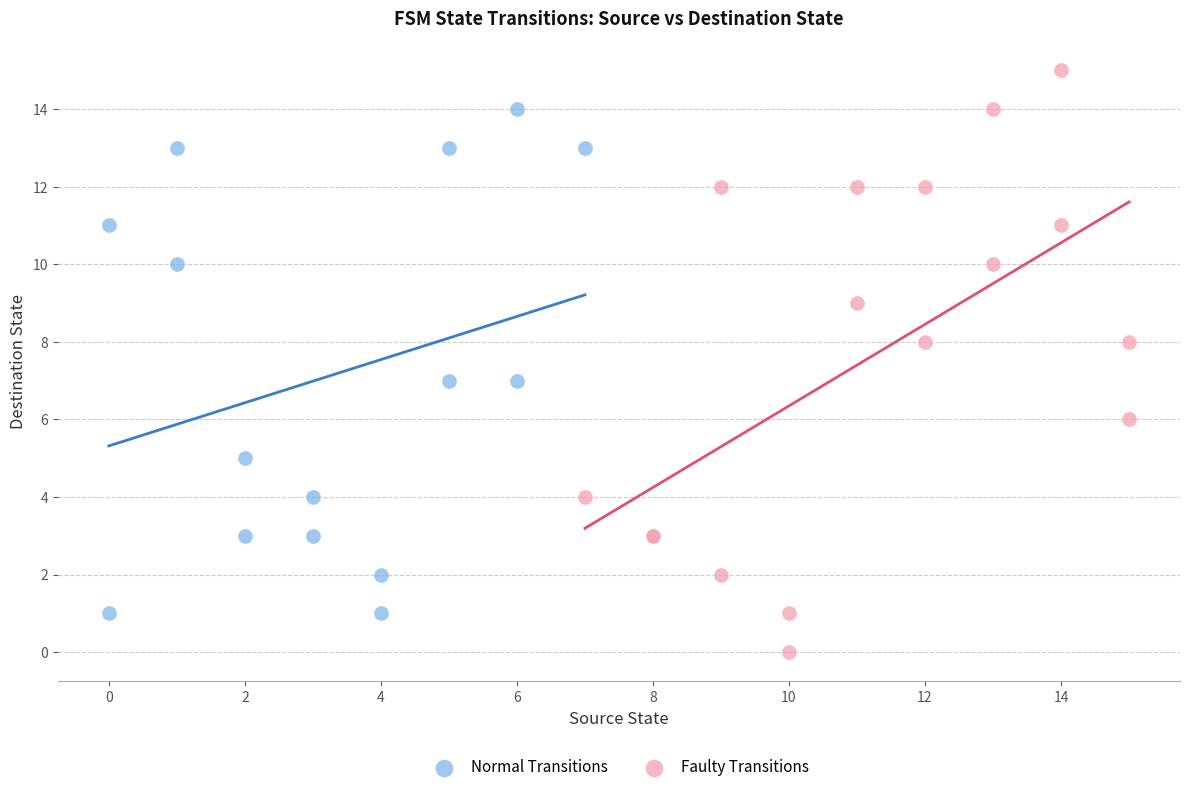

Which series contains the highest Y value?

Faulty Transitions